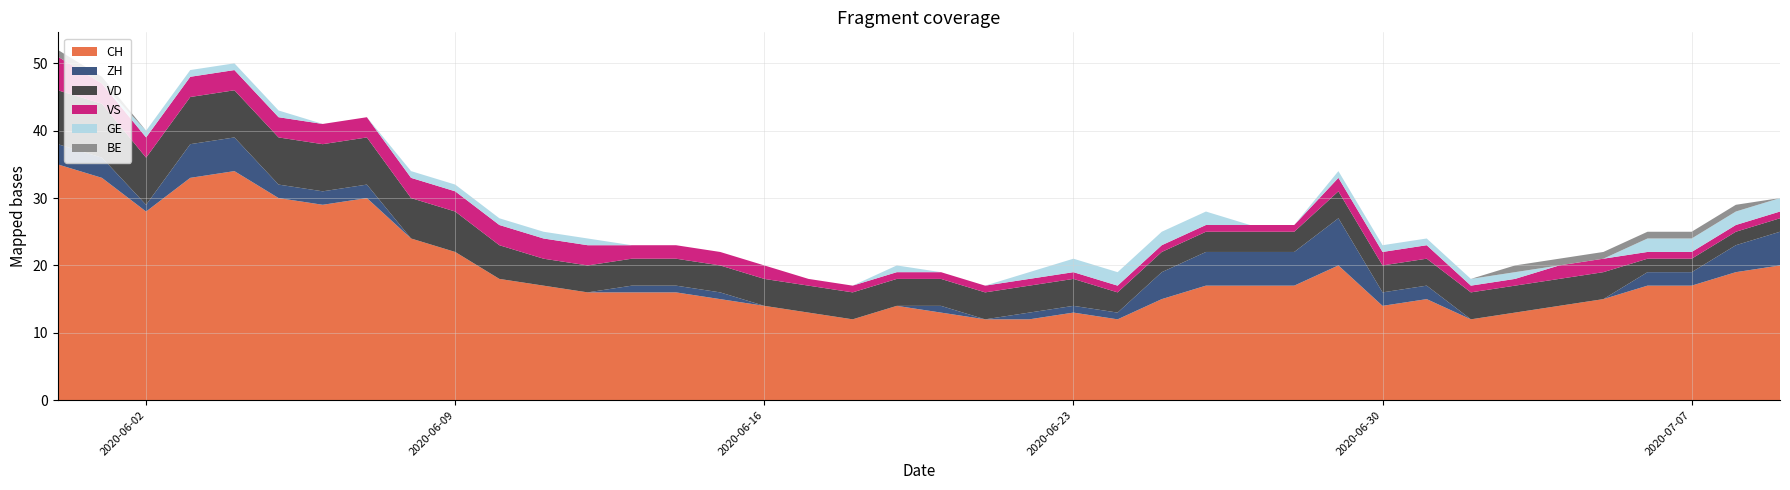

Reading left to right, what are all the values shown in this chart?

CH: 2020-05-31=35	2020-06-01=33	2020-06-02=28	2020-06-03=33	2020-06-04=34	2020-06-05=30	2020-06-06=29	2020-06-07=30	2020-06-08=24	2020-06-09=22	2020-06-10=18	2020-06-11=17	2020-06-12=16	2020-06-13=16	2020-06-14=16	2020-06-15=15	2020-06-16=14	2020-06-17=13	2020-06-18=12	2020-06-19=14	2020-06-20=13	2020-06-21=12	2020-06-22=12	2020-06-23=13	2020-06-24=12	2020-06-25=15	2020-06-26=17	2020-06-27=17	2020-06-28=17	2020-06-29=20	2020-06-30=14	2020-07-01=15	2020-07-02=12	2020-07-03=13	2020-07-04=14	2020-07-05=15	2020-07-06=17	2020-07-07=17	2020-07-08=19	2020-07-09=20
ZH: 2020-05-31=3	2020-06-01=3	2020-06-02=1	2020-06-03=5	2020-06-04=5	2020-06-05=2	2020-06-06=2	2020-06-07=2	2020-06-08=0	2020-06-09=0	2020-06-10=0	2020-06-11=0	2020-06-12=0	2020-06-13=1	2020-06-14=1	2020-06-15=1	2020-06-16=0	2020-06-17=0	2020-06-18=0	2020-06-19=0	2020-06-20=1	2020-06-21=0	2020-06-22=1	2020-06-23=1	2020-06-24=1	2020-06-25=4	2020-06-26=5	2020-06-27=5	2020-06-28=5	2020-06-29=7	2020-06-30=2	2020-07-01=2	2020-07-02=0	2020-07-03=0	2020-07-04=0	2020-07-05=0	2020-07-06=2	2020-07-07=2	2020-07-08=4	2020-07-09=5
VD: 2020-05-31=8	2020-06-01=8	2020-06-02=7	2020-06-03=7	2020-06-04=7	2020-06-05=7	2020-06-06=7	2020-06-07=7	2020-06-08=6	2020-06-09=6	2020-06-10=5	2020-06-11=4	2020-06-12=4	2020-06-13=4	2020-06-14=4	2020-06-15=4	2020-06-16=4	2020-06-17=4	2020-06-18=4	2020-06-19=4	2020-06-20=4	2020-06-21=4	2020-06-22=4	2020-06-23=4	2020-06-24=3	2020-06-25=3	2020-06-26=3	2020-06-27=3	2020-06-28=3	2020-06-29=4	2020-06-30=4	2020-07-01=4	2020-07-02=4	2020-07-03=4	2020-07-04=4	2020-07-05=4	2020-07-06=2	2020-07-07=2	2020-07-08=2	2020-07-09=2
VS: 2020-05-31=5	2020-06-01=3	2020-06-02=3	2020-06-03=3	2020-06-04=3	2020-06-05=3	2020-06-06=3	2020-06-07=3	2020-06-08=3	2020-06-09=3	2020-06-10=3	2020-06-11=3	2020-06-12=3	2020-06-13=2	2020-06-14=2	2020-06-15=2	2020-06-16=2	2020-06-17=1	2020-06-18=1	2020-06-19=1	2020-06-20=1	2020-06-21=1	2020-06-22=1	2020-06-23=1	2020-06-24=1	2020-06-25=1	2020-06-26=1	2020-06-27=1	2020-06-28=1	2020-06-29=2	2020-06-30=2	2020-07-01=2	2020-07-02=1	2020-07-03=1	2020-07-04=2	2020-07-05=2	2020-07-06=1	2020-07-07=1	2020-07-08=1	2020-07-09=1
GE: 2020-05-31=0	2020-06-01=0	2020-06-02=1	2020-06-03=1	2020-06-04=1	2020-06-05=1	2020-06-06=0	2020-06-07=0	2020-06-08=1	2020-06-09=1	2020-06-10=1	2020-06-11=1	2020-06-12=1	2020-06-13=0	2020-06-14=0	2020-06-15=0	2020-06-16=0	2020-06-17=0	2020-06-18=0	2020-06-19=1	2020-06-20=0	2020-06-21=0	2020-06-22=1	2020-06-23=2	2020-06-24=2	2020-06-25=2	2020-06-26=2	2020-06-27=0	2020-06-28=0	2020-06-29=1	2020-06-30=1	2020-07-01=1	2020-07-02=1	2020-07-03=1	2020-07-04=0	2020-07-05=0	2020-07-06=2	2020-07-07=2	2020-07-08=2	2020-07-09=2
BE: 2020-05-31=1	2020-06-01=1	2020-06-02=0	2020-06-03=0	2020-06-04=0	2020-06-05=0	2020-06-06=0	2020-06-07=0	2020-06-08=0	2020-06-09=0	2020-06-10=0	2020-06-11=0	2020-06-12=0	2020-06-13=0	2020-06-14=0	2020-06-15=0	2020-06-16=0	2020-06-17=0	2020-06-18=0	2020-06-19=0	2020-06-20=0	2020-06-21=0	2020-06-22=0	2020-06-23=0	2020-06-24=0	2020-06-25=0	2020-06-26=0	2020-06-27=0	2020-06-28=0	2020-06-29=0	2020-06-30=0	2020-07-01=0	2020-07-02=0	2020-07-03=1	2020-07-04=1	2020-07-05=1	2020-07-06=1	2020-07-07=1	2020-07-08=1	2020-07-09=0